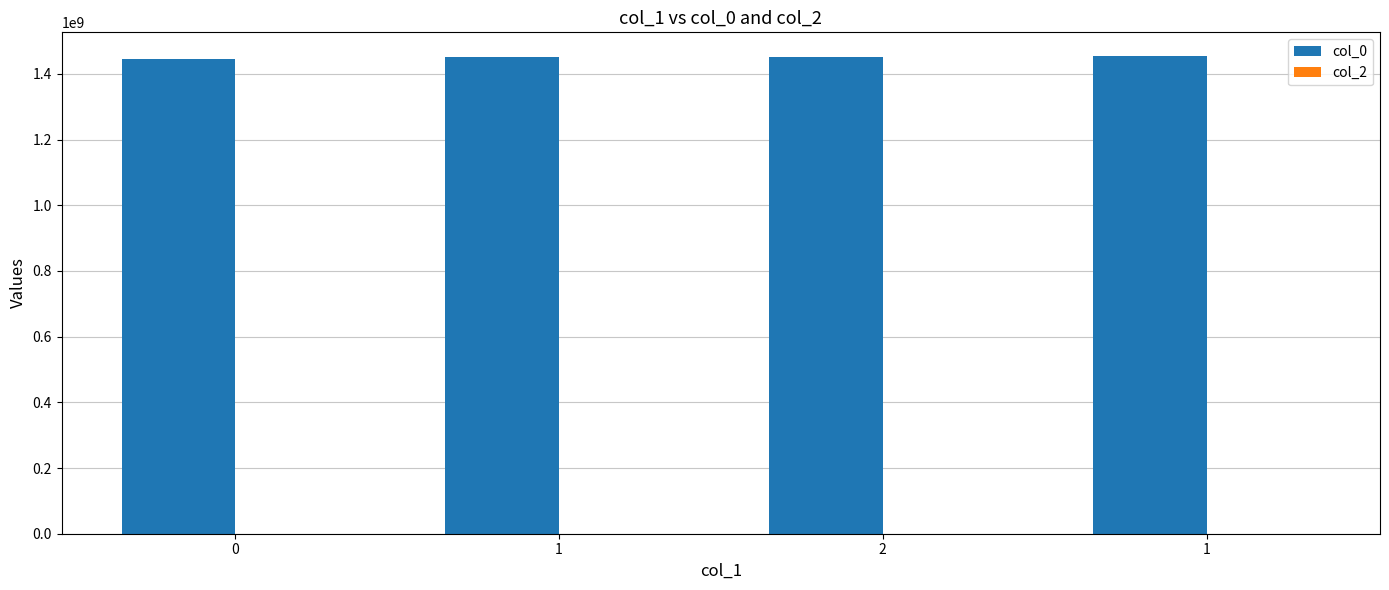

Reading right to left, extract all data points from this chart.

col_0: 1453929142	1452546721	1452456716	1446563482
col_2: 0	0	0	0